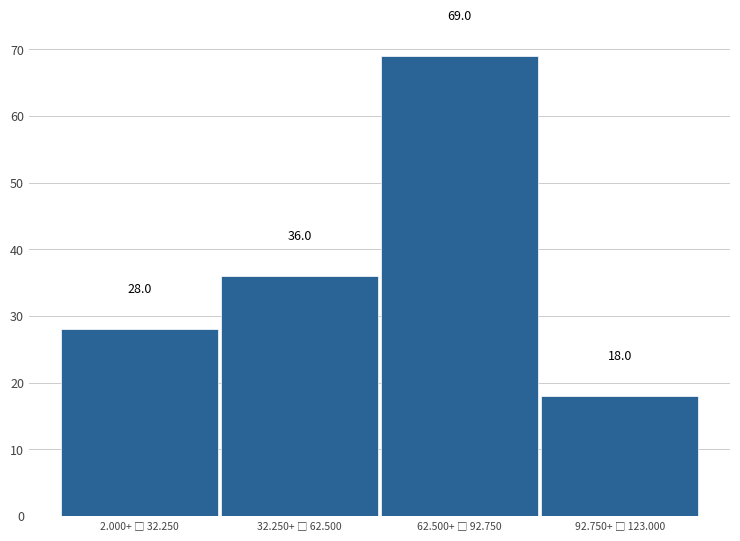

Reading left to right, transcribe all the data shown in this chart.

28	36	69	18